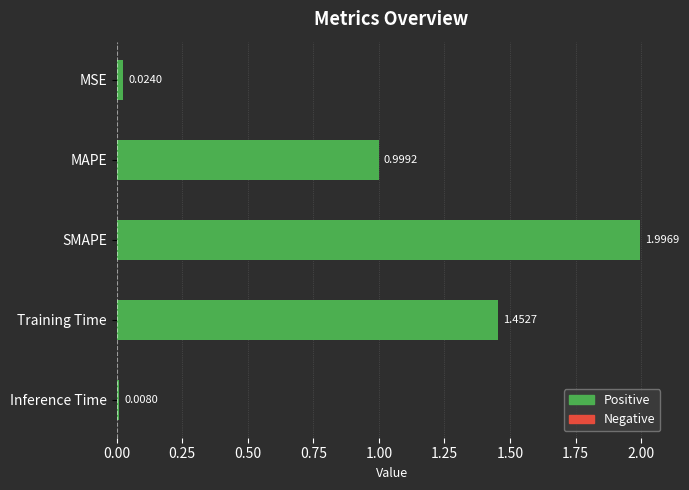

What is the label of the 2nd bar from the top?

MAPE